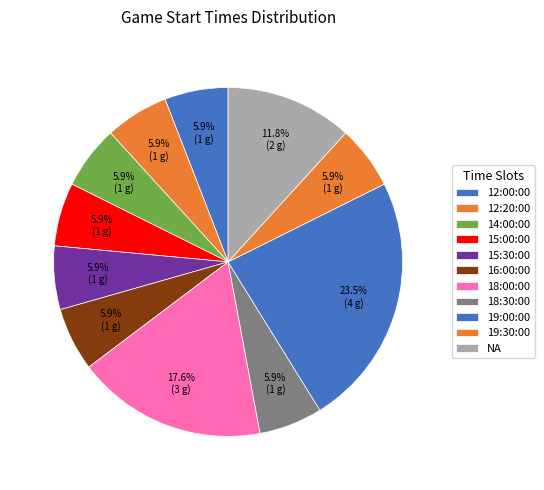

Count the number of slices in the pie.

11